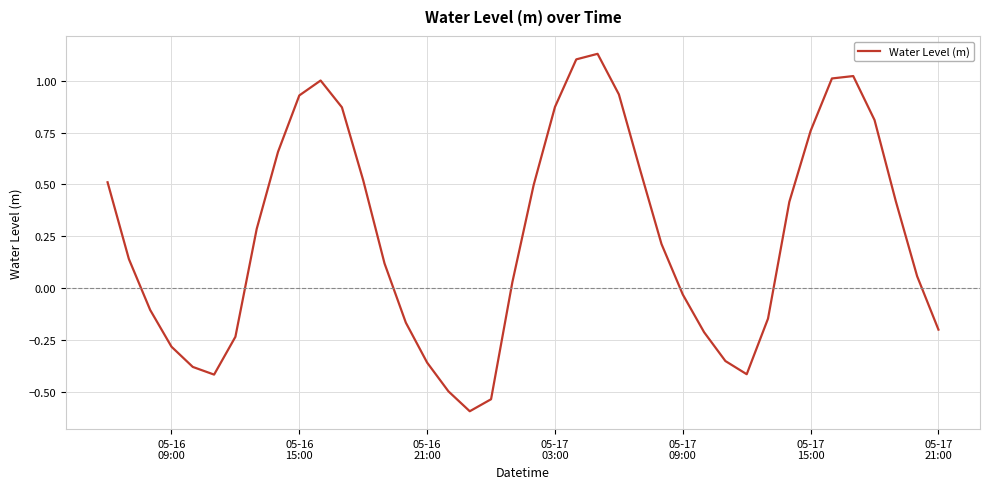

How many negative values are there?

16